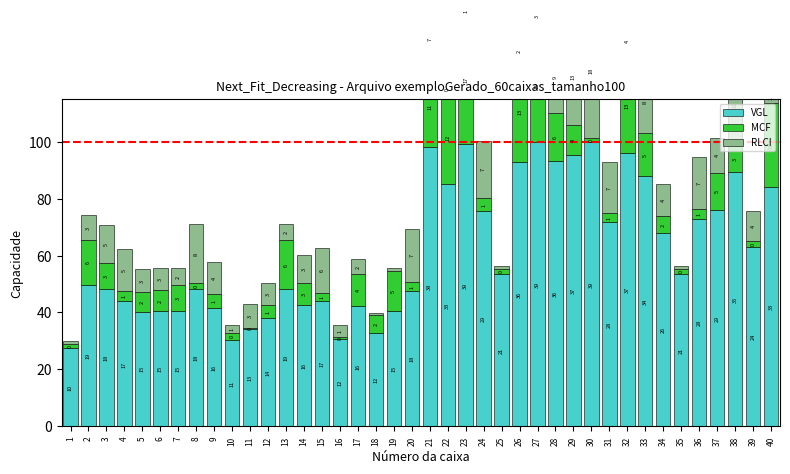

At which label does MCF reach its peak?

23